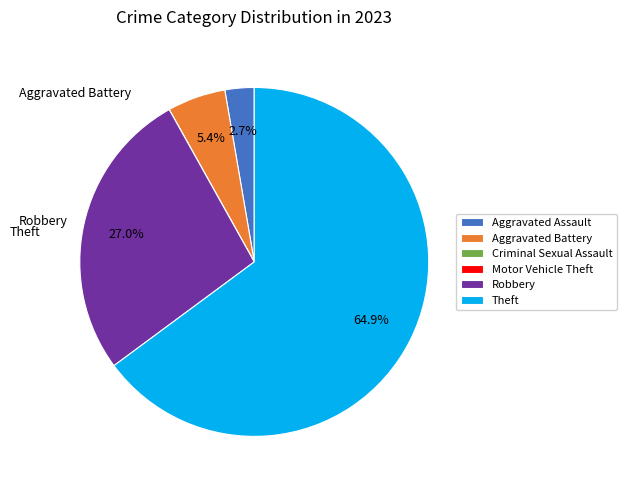

Which category accounts for the majority?

Theft